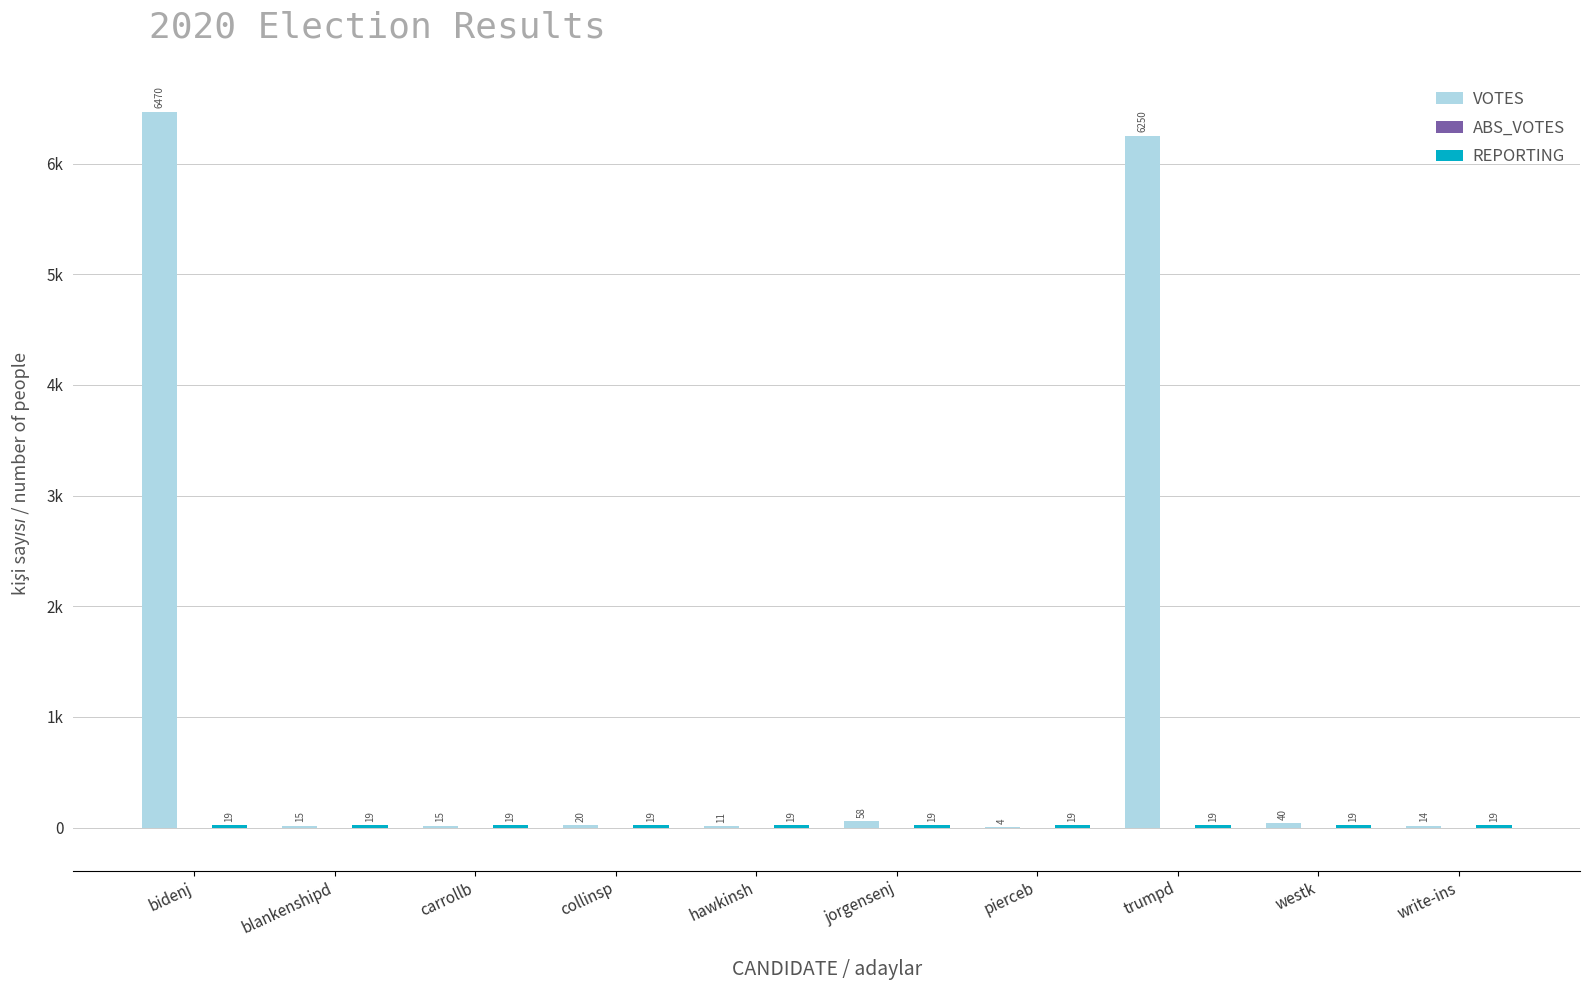

Are the bars horizontal?

No